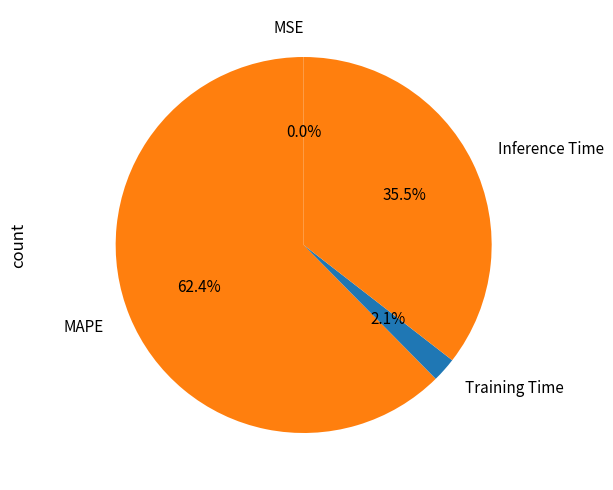

True or false: Training Time accounts for 11% of the total.

False